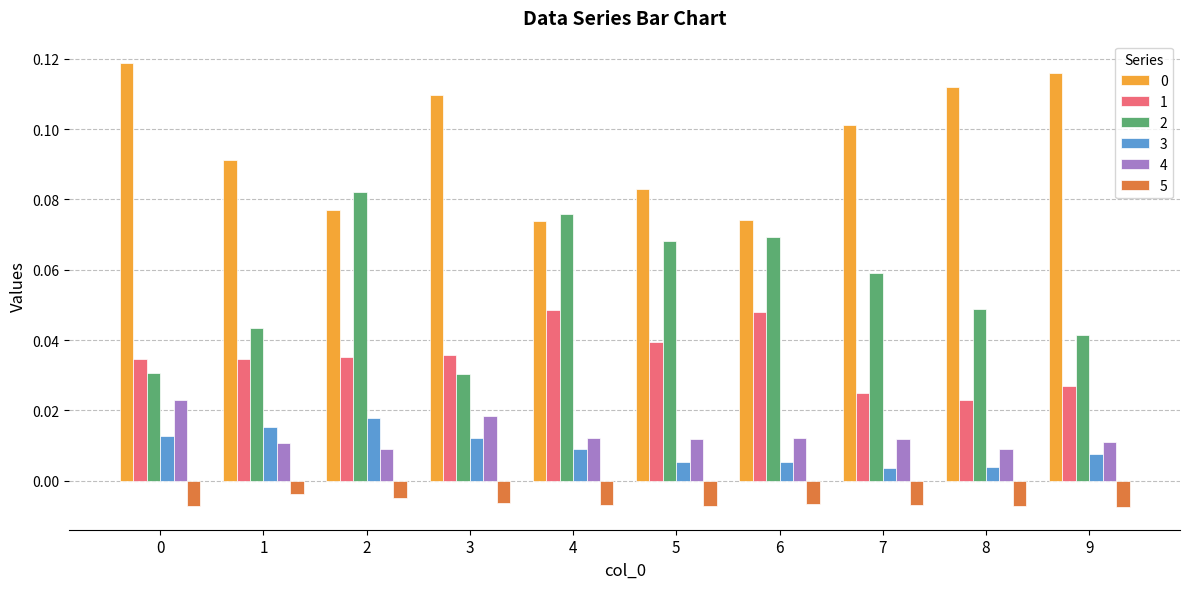

At how many categories does at least one series exceed 0?

10